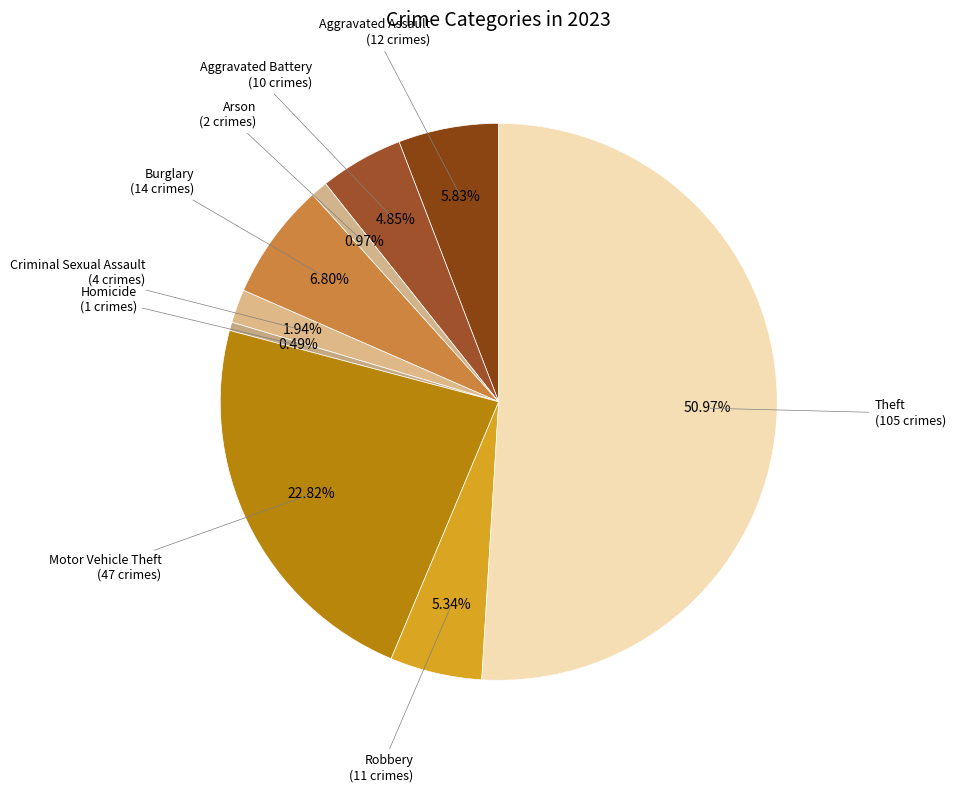

To the nearest percent, what percentage of the pie is Robbery?

5%